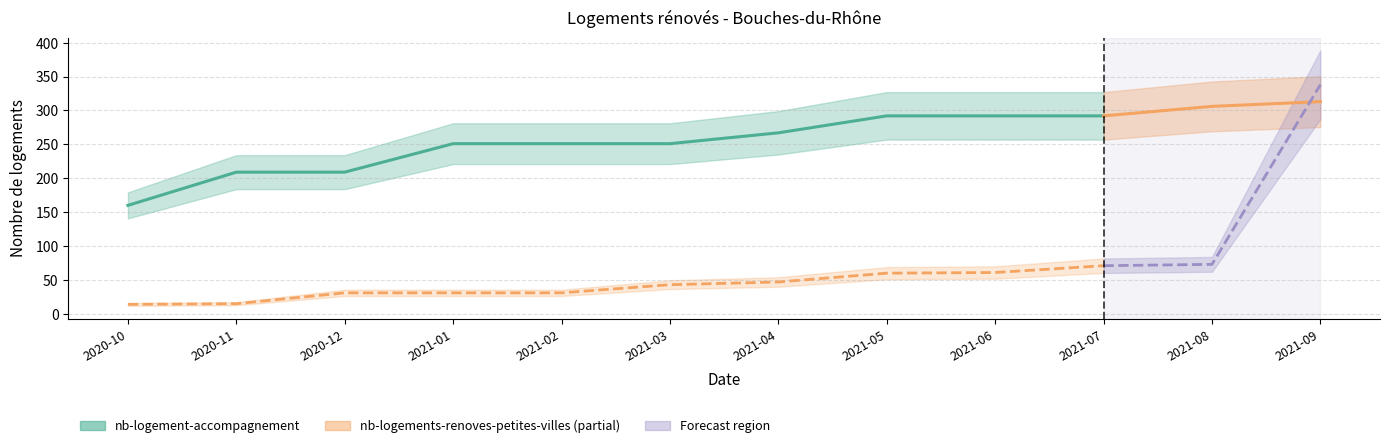

Reading left to right, what are all the values shown in this chart?

nb-logement-accompagnement: 160	209	209	251	251	251	267	292	292	292	306	313
nb-logements-renoves-petites-villes: 14	15	31	31	31	43	47	60	61	71	73	338